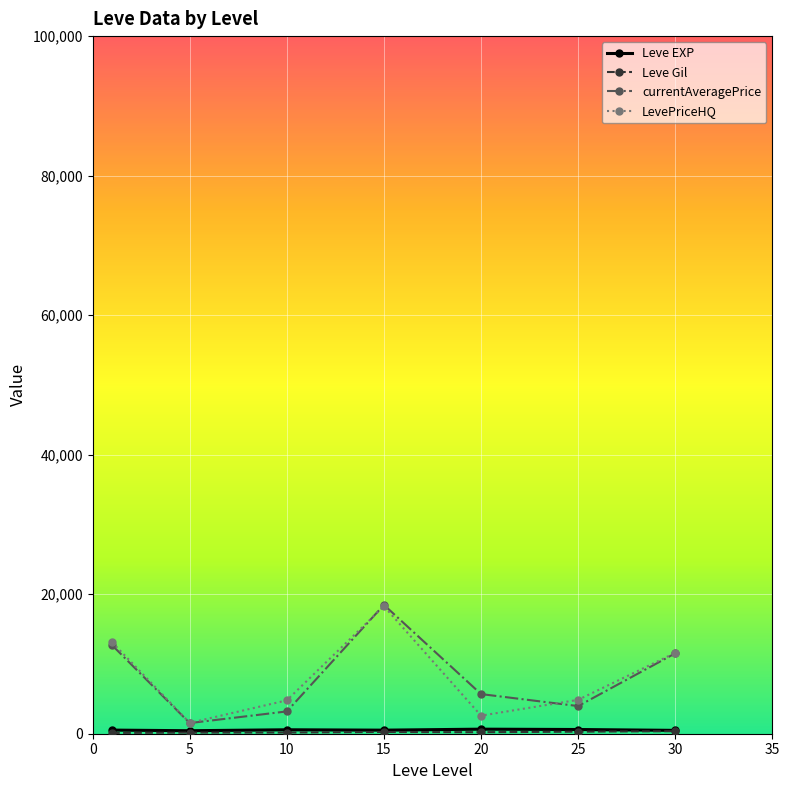

In LevePriceHQ, how many points are higher than both neighbors (excluding endpoints)?

1